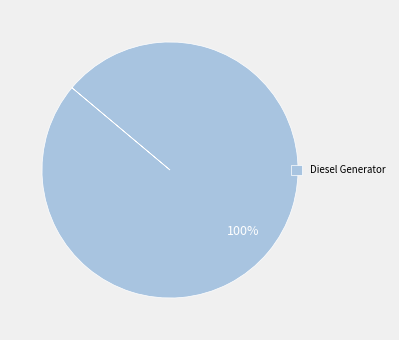

True or false: Diesel Generator accounts for 92% of the total.

False